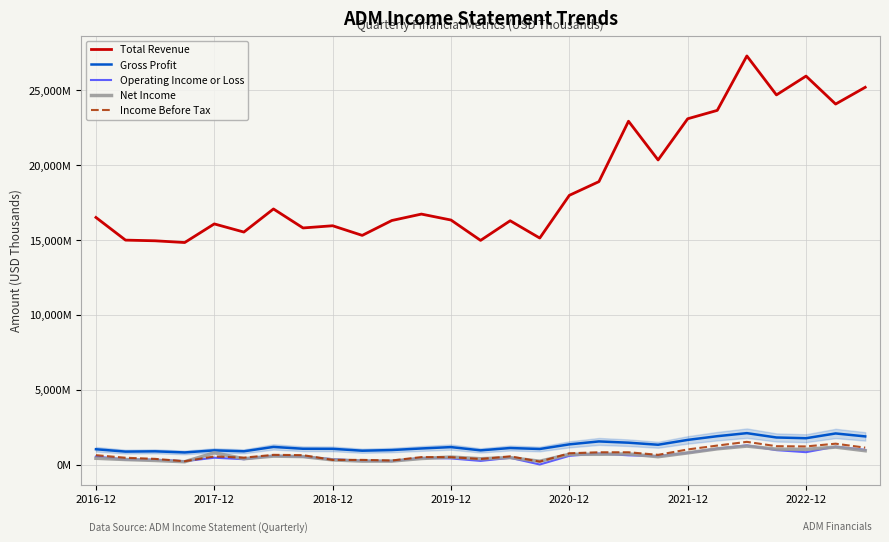

Reading left to right, transcribe all the data shown in this chart.

Total Revenue: 16501000	14988000	14943000	14827000	16070000	15526000	17068000	15800000	15947000	15304000	16297000	16726000	16329000	14970000	16281000	15126000	17978000	18893000	22926000	20340000	23090000	23650000	27284000	24683000	25939000	24072000	25190000
Gross Profit: 1026000	868000	887000	812000	951000	889000	1181000	1058000	1053000	928000	972000	1078000	1169000	951000	1108000	1042000	1352000	1548000	1463000	1326000	1650000	1897000	2100000	1811000	1762000	2080000	1883000
Operating Income or Loss: 537000	337000	333000	227000	459000	360000	597000	523000	365000	258000	234000	447000	412000	246000	454000	6000	585000	740000	619000	567000	784000	1067000	1285000	965000	829000	1197000	983000
Net Income: 424000	339000	276000	192000	788000	393000	566000	536000	315000	233000	235000	407000	504000	391000	469000	225000	687000	689000	712000	526000	782000	1054000	1236000	1031000	1019000	1170000	927000
Income Before Tax: 629000	458000	383000	225000	543000	464000	652000	632000	312000	315000	274000	503000	496000	375000	552000	200000	756000	824000	825000	653000	1011000	1271000	1519000	1230000	1213000	1397000	1132000